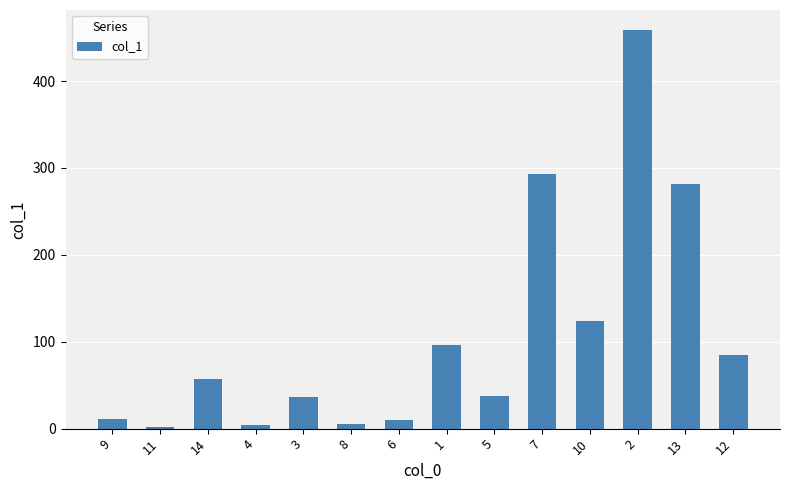

What is the value of the 6th bar from the left?

5.0